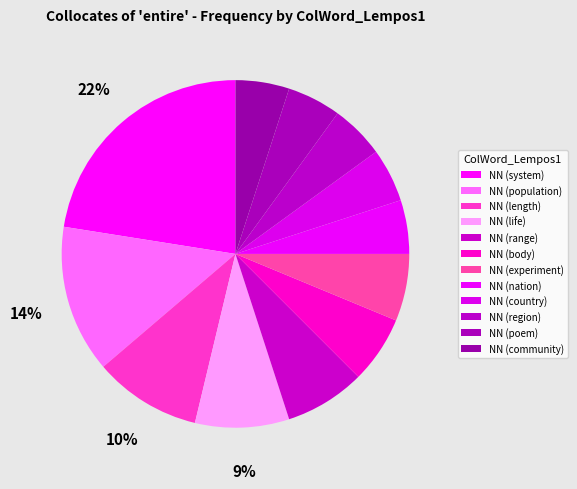

Between NN (population) and NN (system), which is larger?

NN (system)